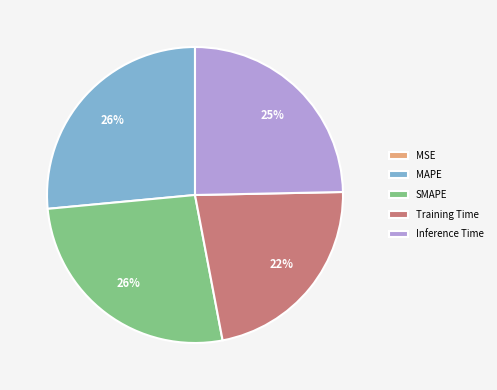

Is the sum of Training Time and MAPE greater than half?

No